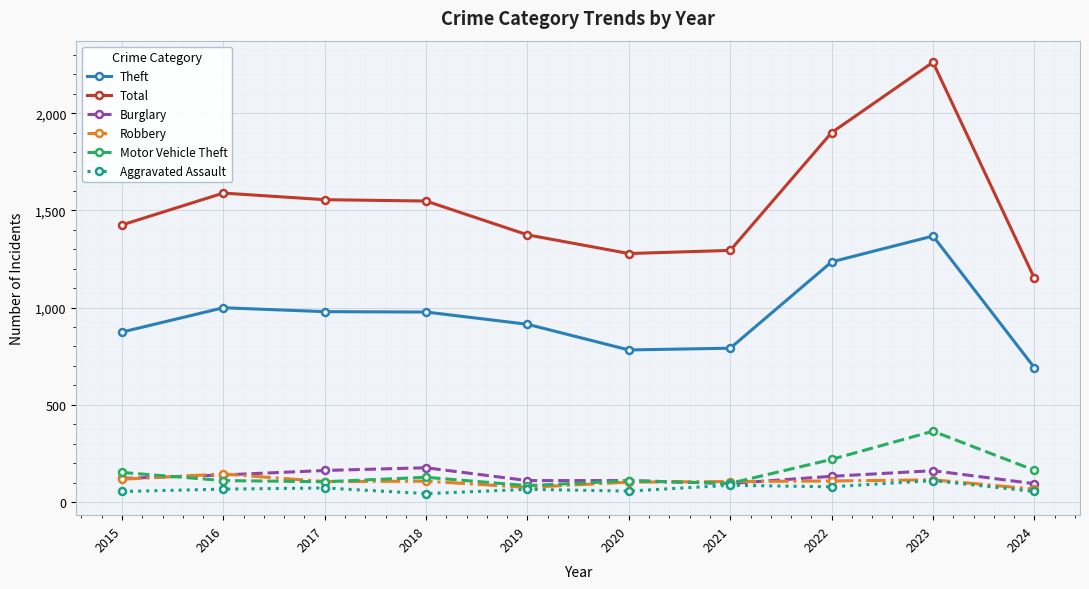

True or false: Total has more than 1 points higher than both neighbors.

True